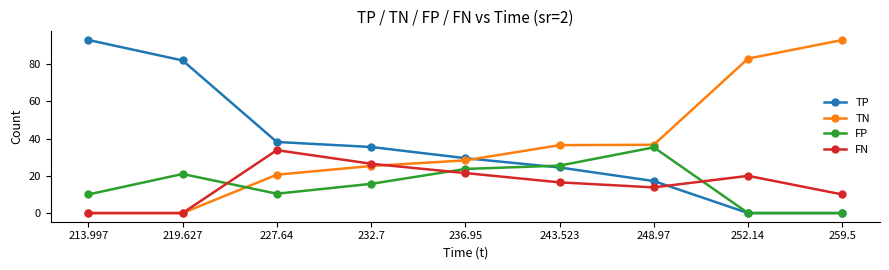

The value of TP at 219.627 is 82.0. True or false?

True